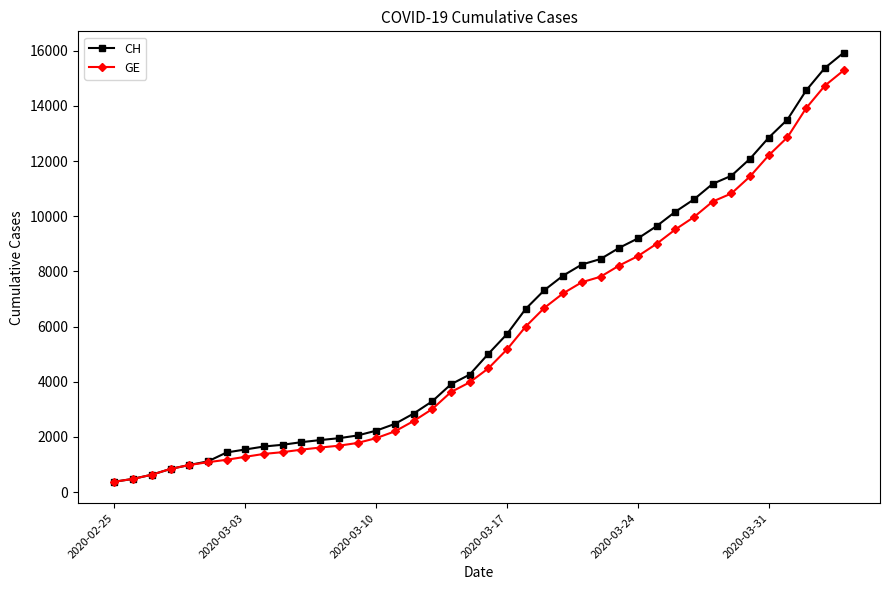

What is the value of the CH point at the 27th from the left?

8449